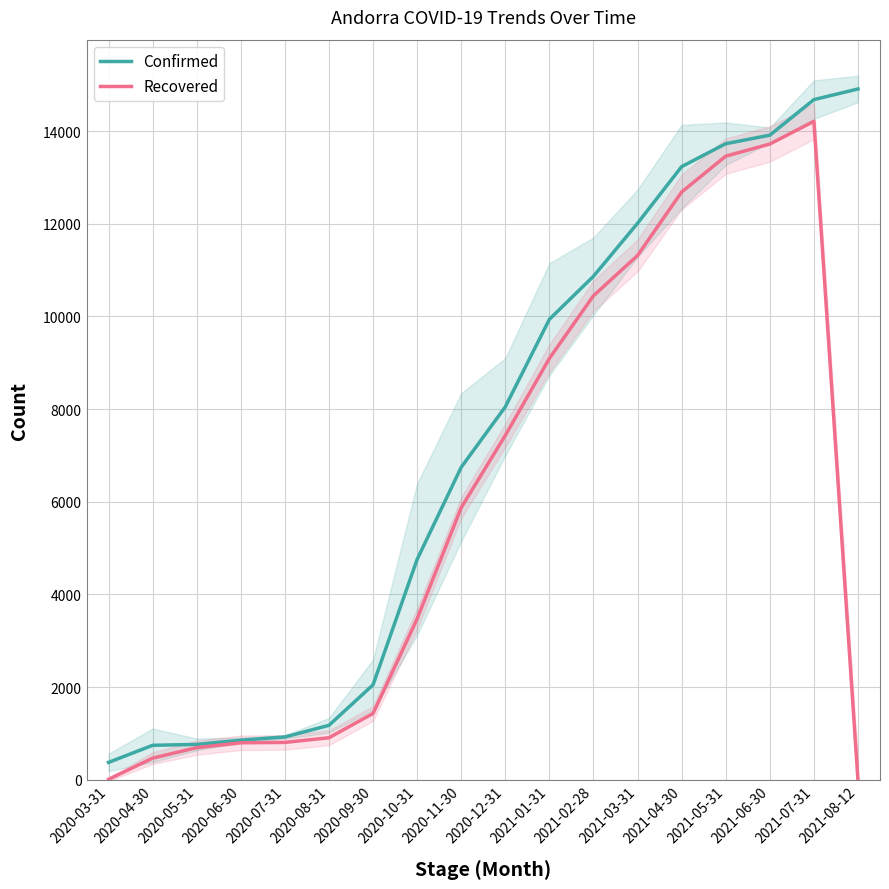

The Recovered series shows 1432 at 2020-09-30. True or false?

True